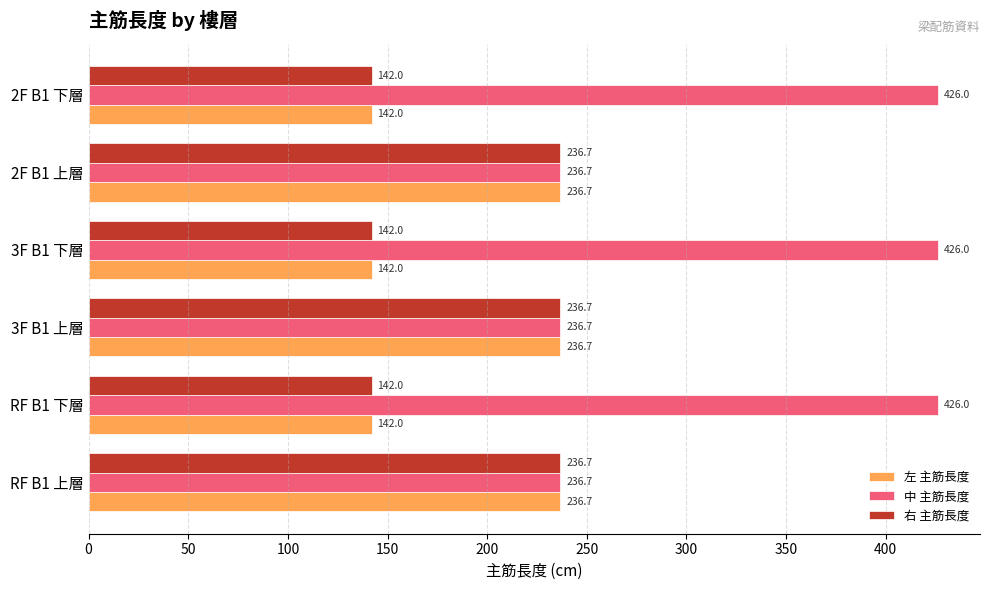

What is the minimum value shown in the chart?

142.0